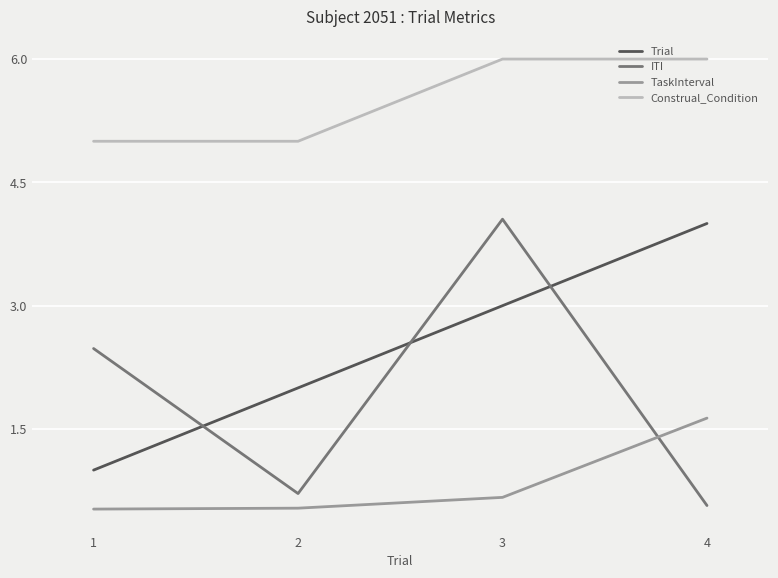

What is the lowest value of the ITI series?

0.6